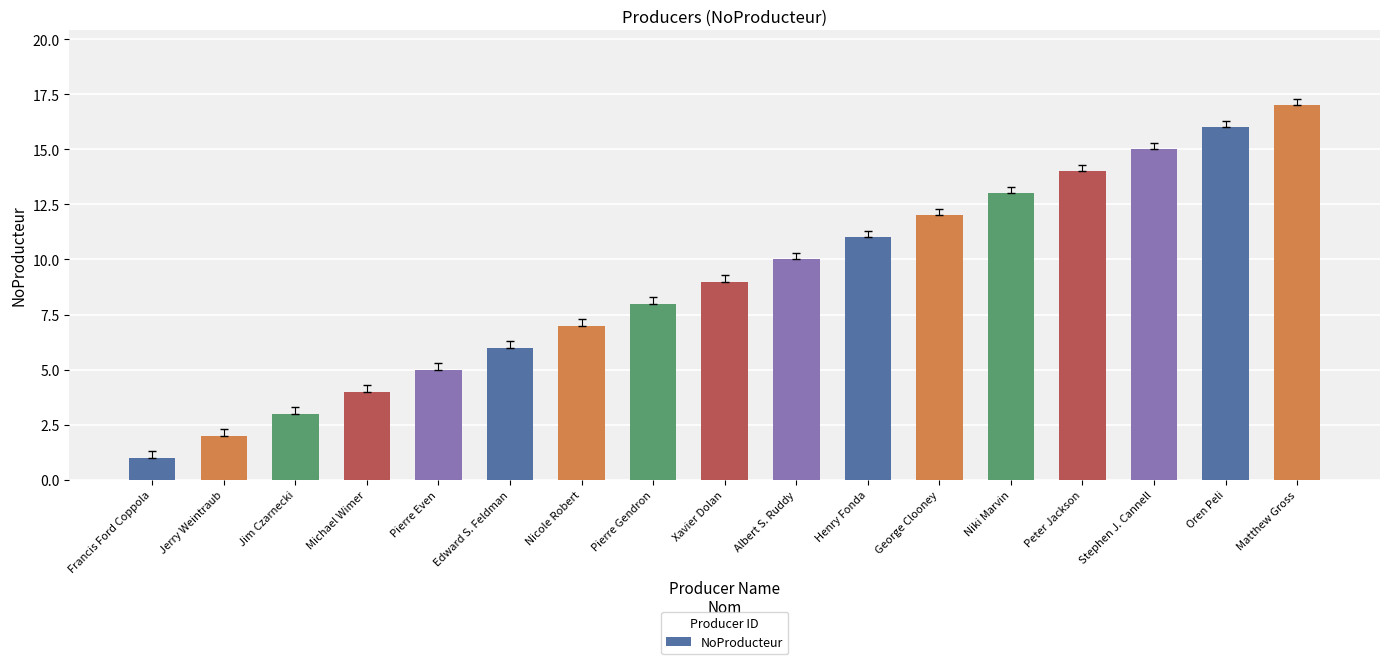

What is the smallest value displayed?

1